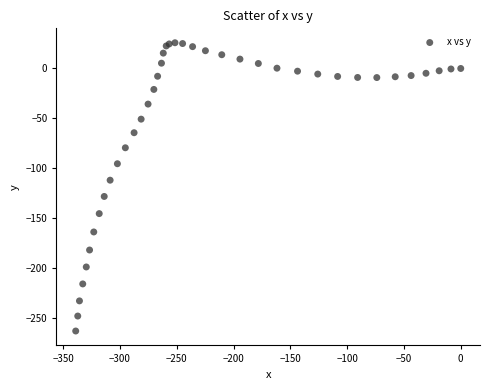

What Y value in the scatter plot is closest to -118?

-112.0